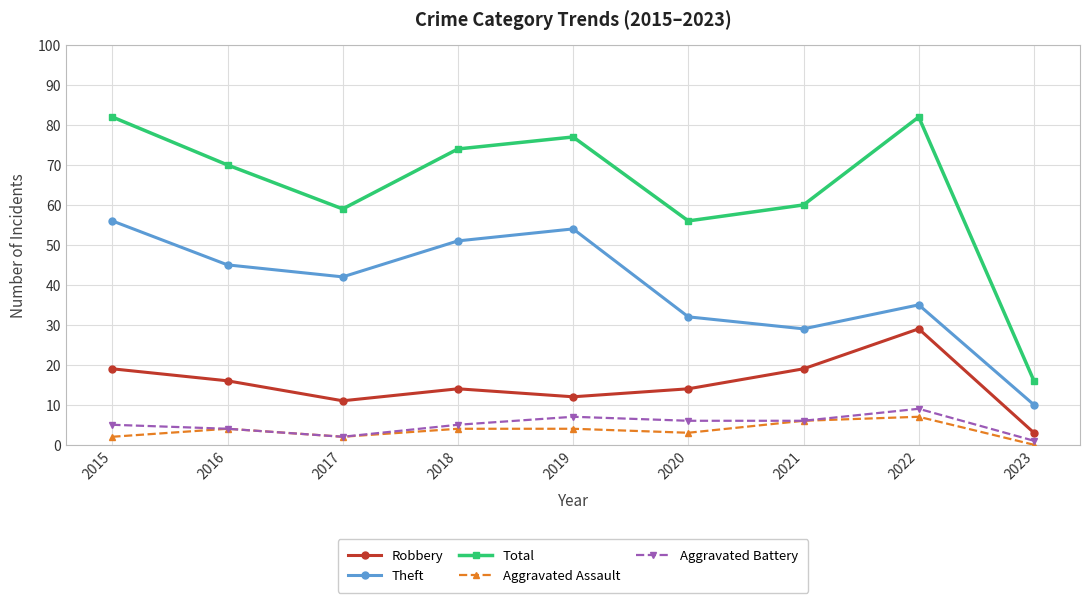

Between 2020 and 2022, which series saw the biggest shift?

Total